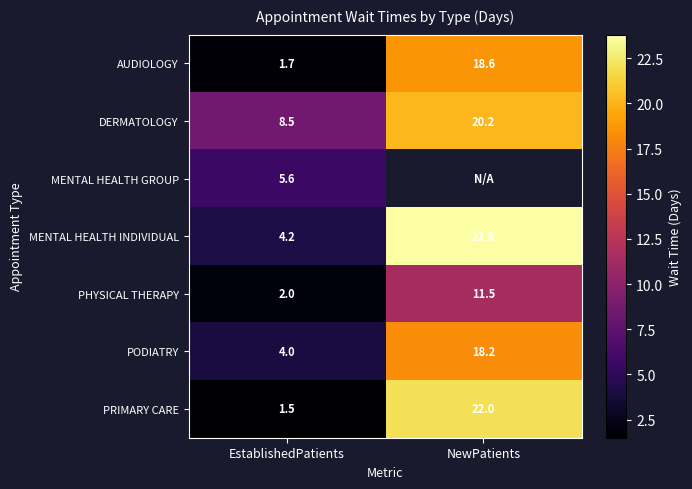

How many data points in AUDIOLOGY are less than 18?

1